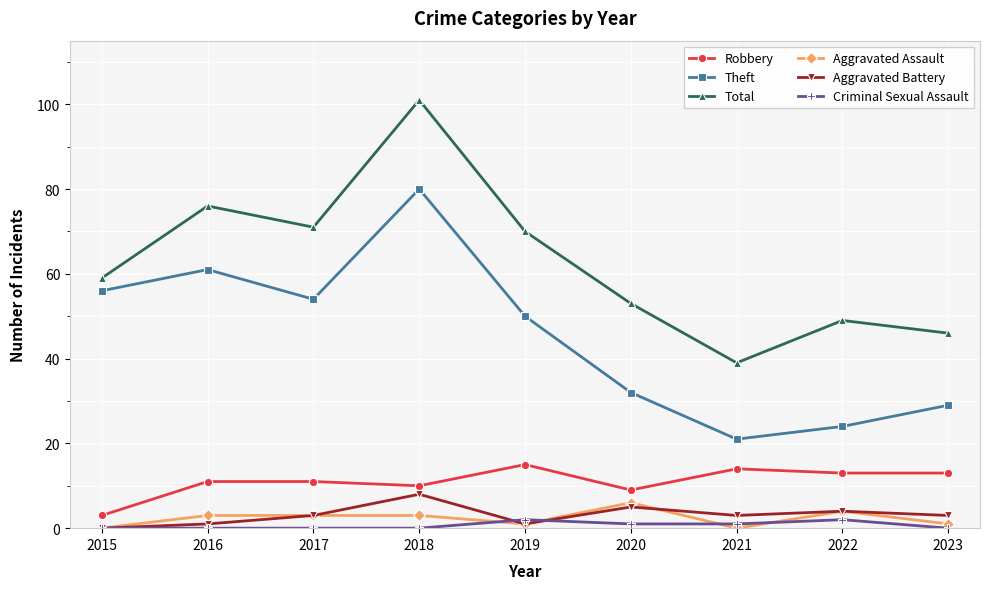

List the series in order of their peak value, highest first.

Total, Theft, Robbery, Aggravated Battery, Aggravated Assault, Criminal Sexual Assault